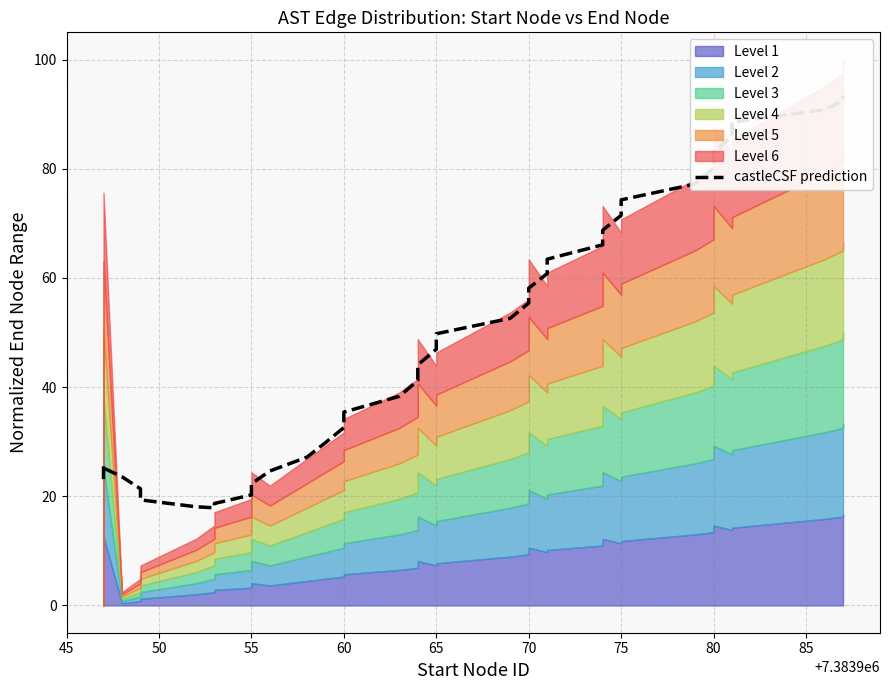

What is the average value?

47.9